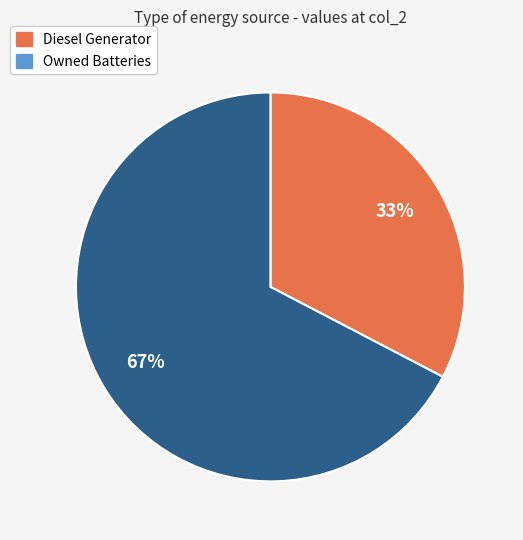

Is there a majority slice in this chart?

Yes